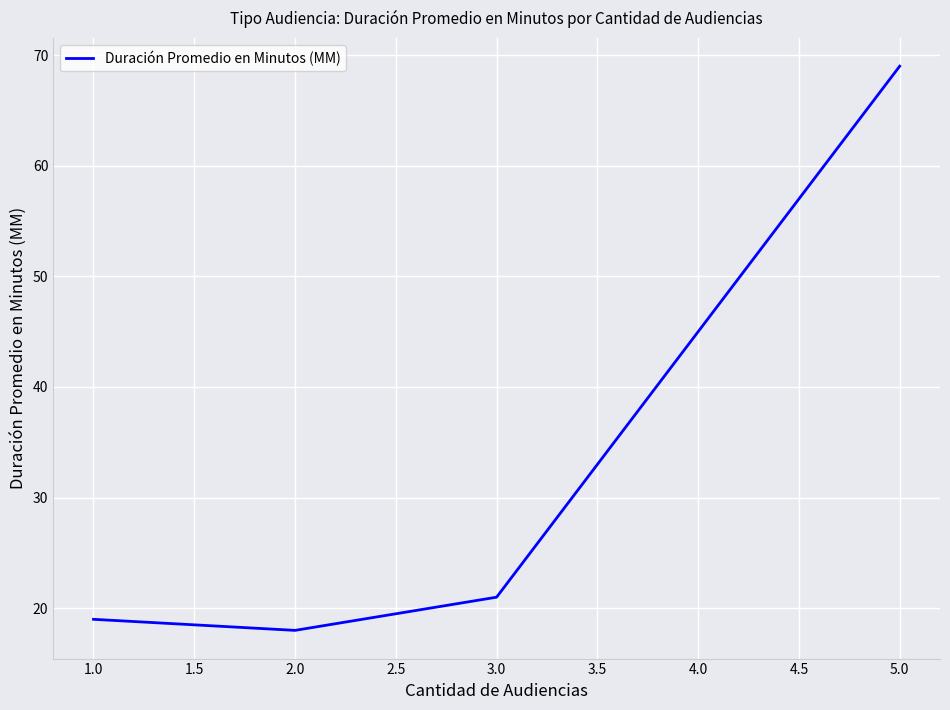

What is the smallest value displayed?

18